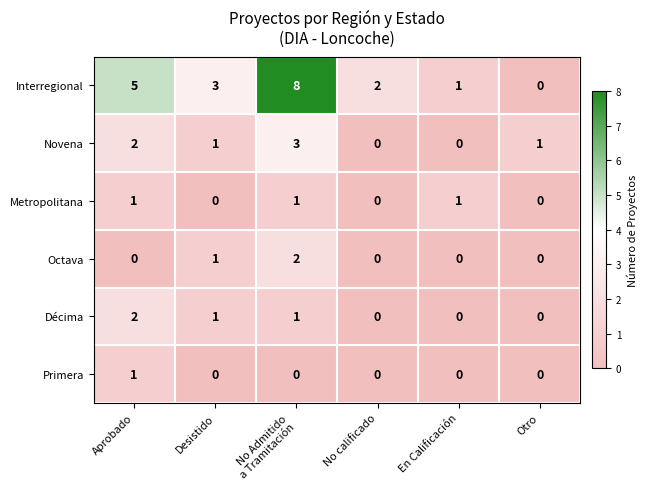

True or false: Octava has a value of 0 at Otro.

True